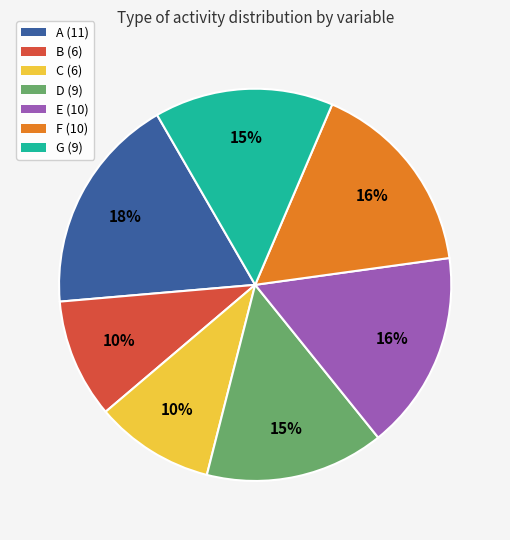

What percentage is the C slice, to the nearest percent?

10%